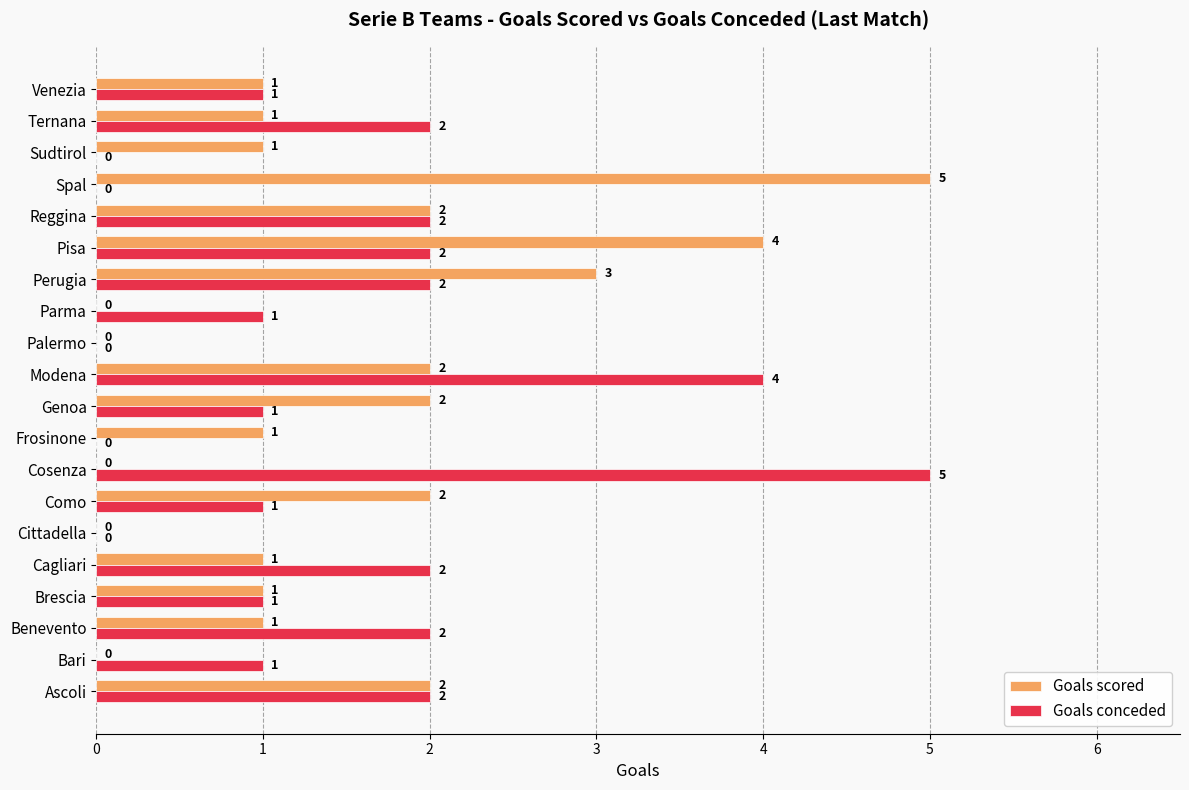

What is the highest value of the Goals conceded series?

5